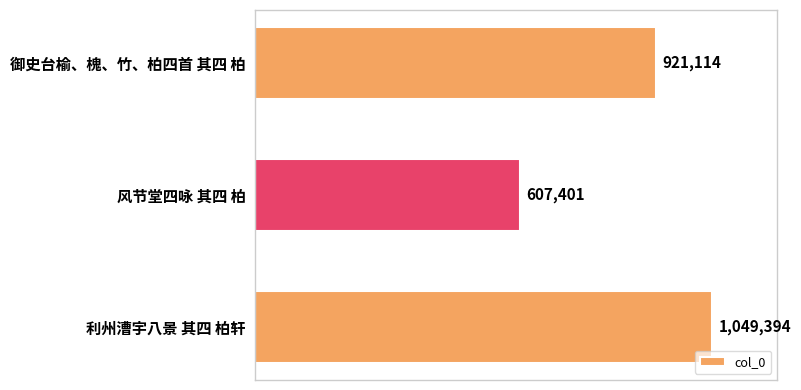

Reading bottom to top, extract all data points from this chart.

1049394	607401	921114